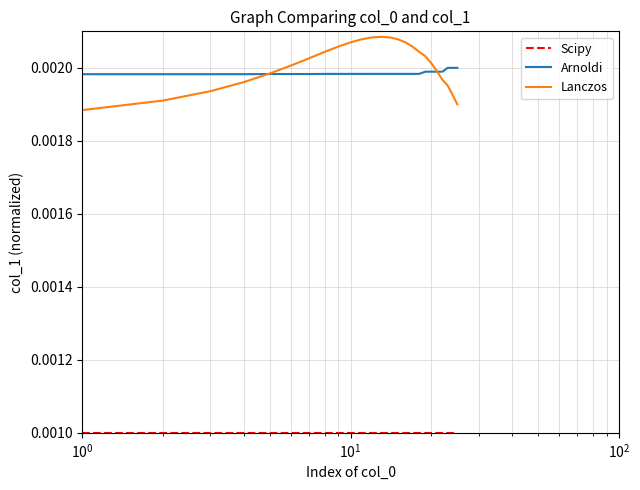

At how many categories does at least one series exceed 0?

25